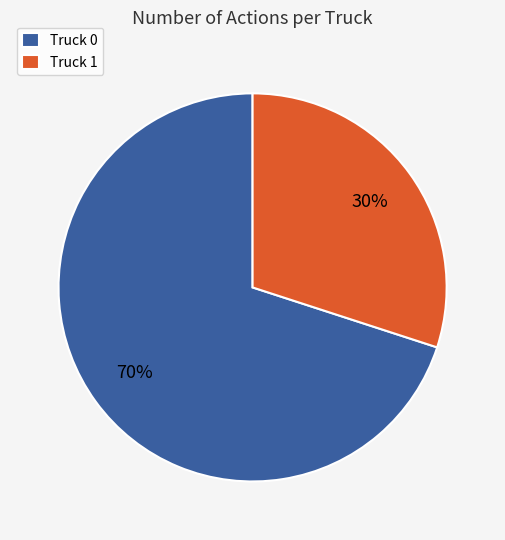

To the nearest percent, what is the combined percentage of Truck 0 and Truck 1?

100%